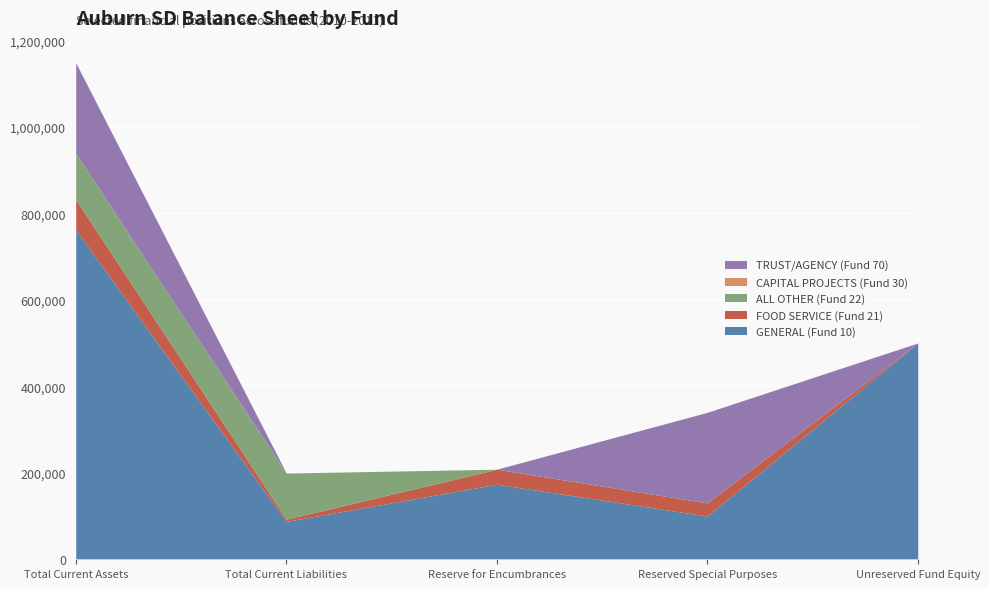

Is the value of GENERAL (Fund 10) at Total Current Assets greater than the value of FOOD SERVICE (Fund 21) at Reserved Special Purposes?

Yes